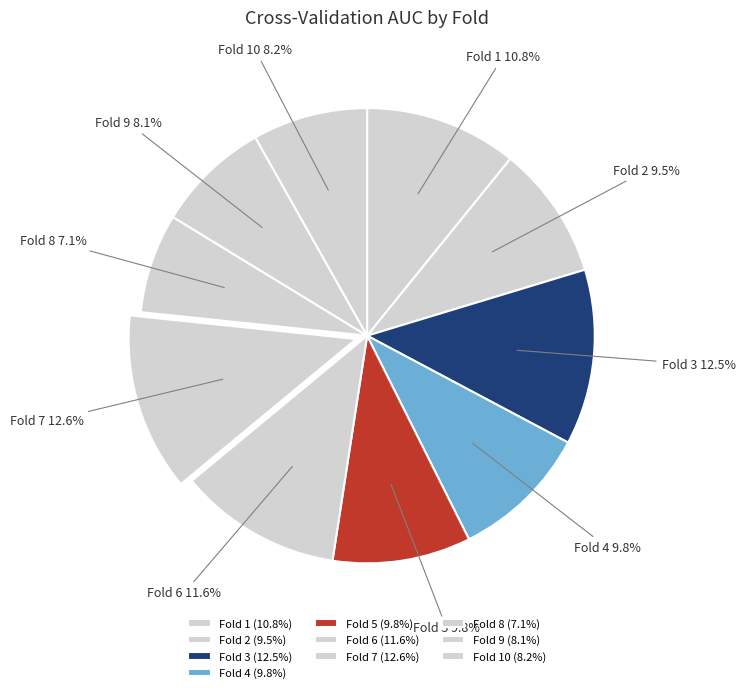

The Fold 6 slice represents 12% of the pie. True or false?

True